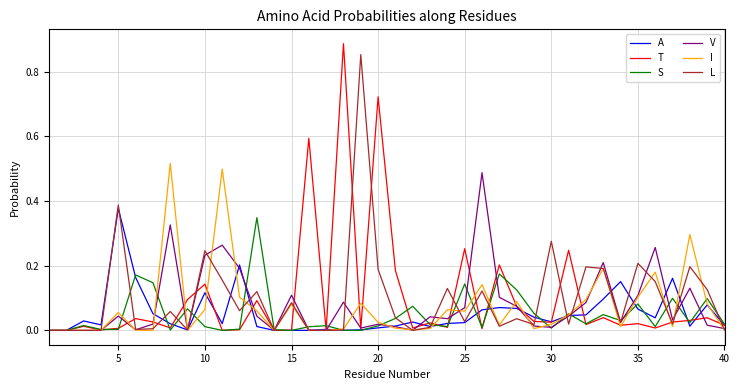

What are all the series names shown in the legend?

A, T, S, V, I, L